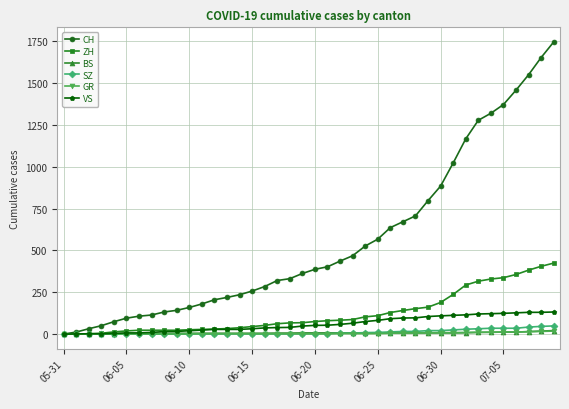

What is the maximum value shown in the chart?

1745